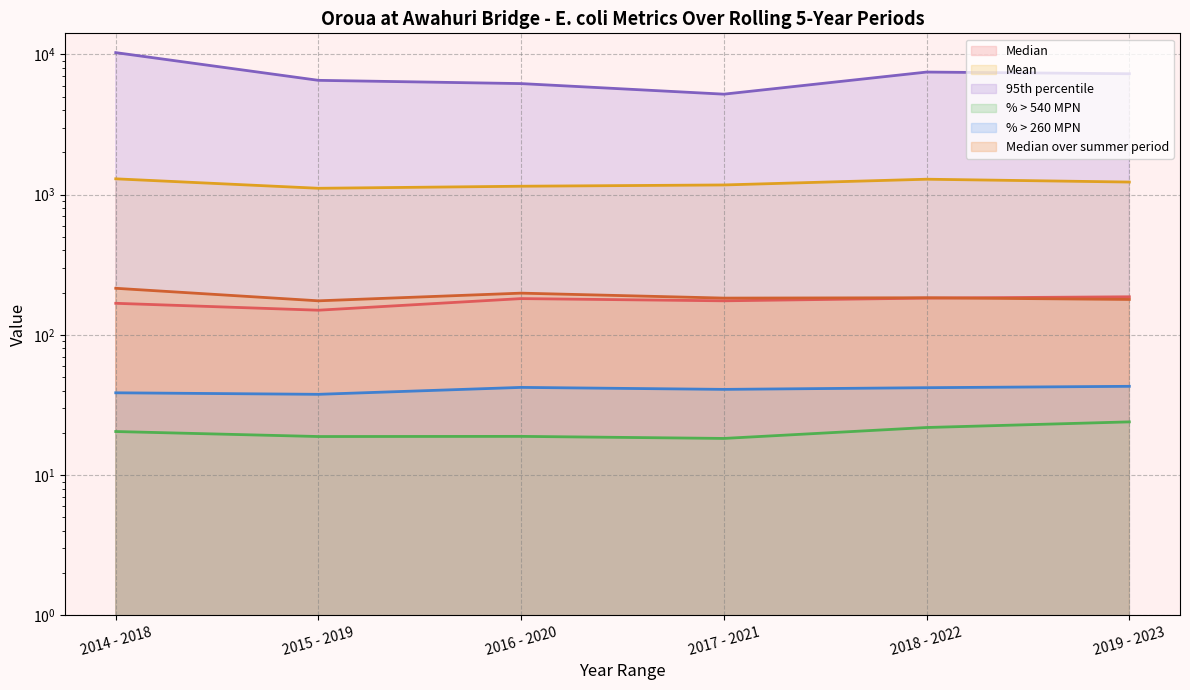

Count the number of data series in this chart.

6